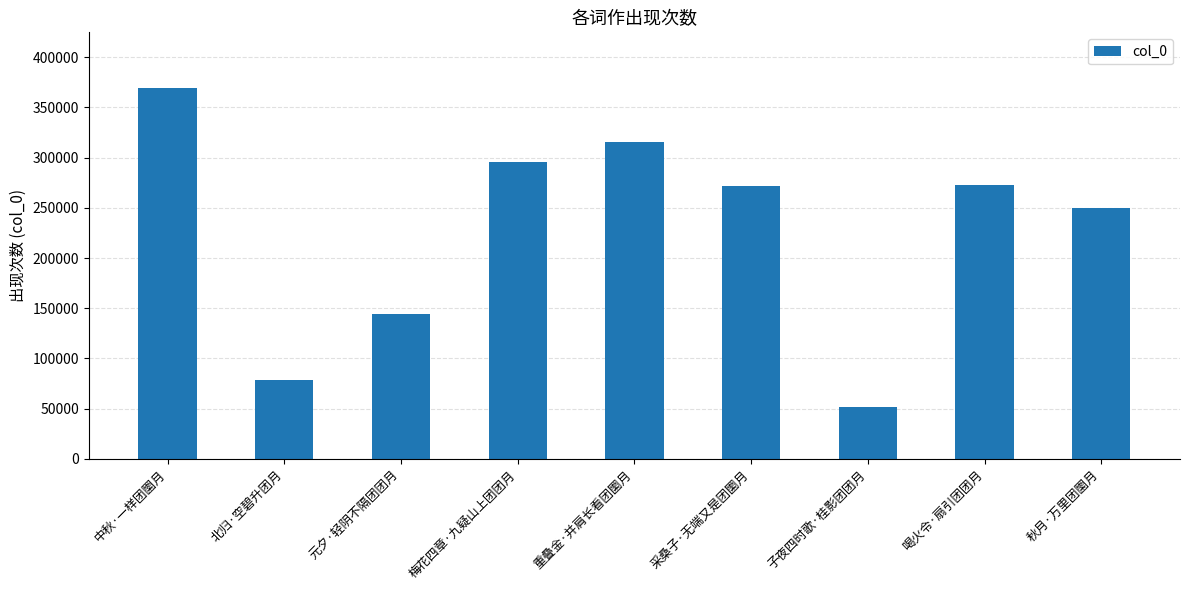

What is the ratio of the value at 秋月·万里团圞月 to the value at 重叠金·并肩长看团圞月?

0.8